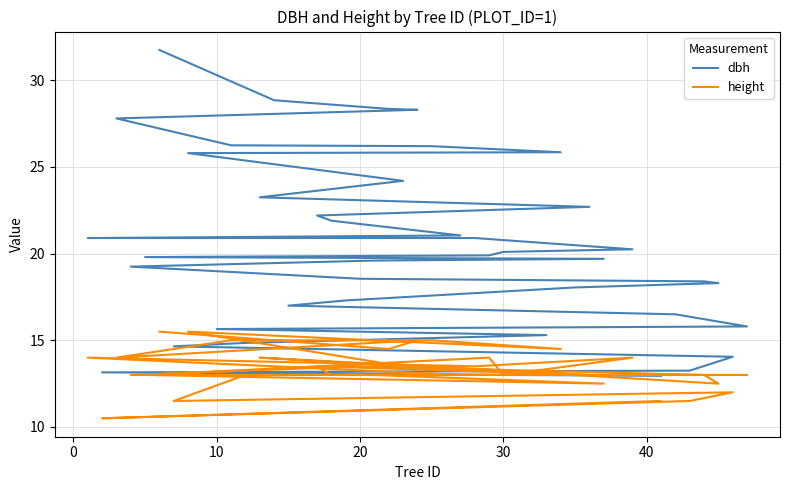

At how many categories does at least one series exceed 21?

15